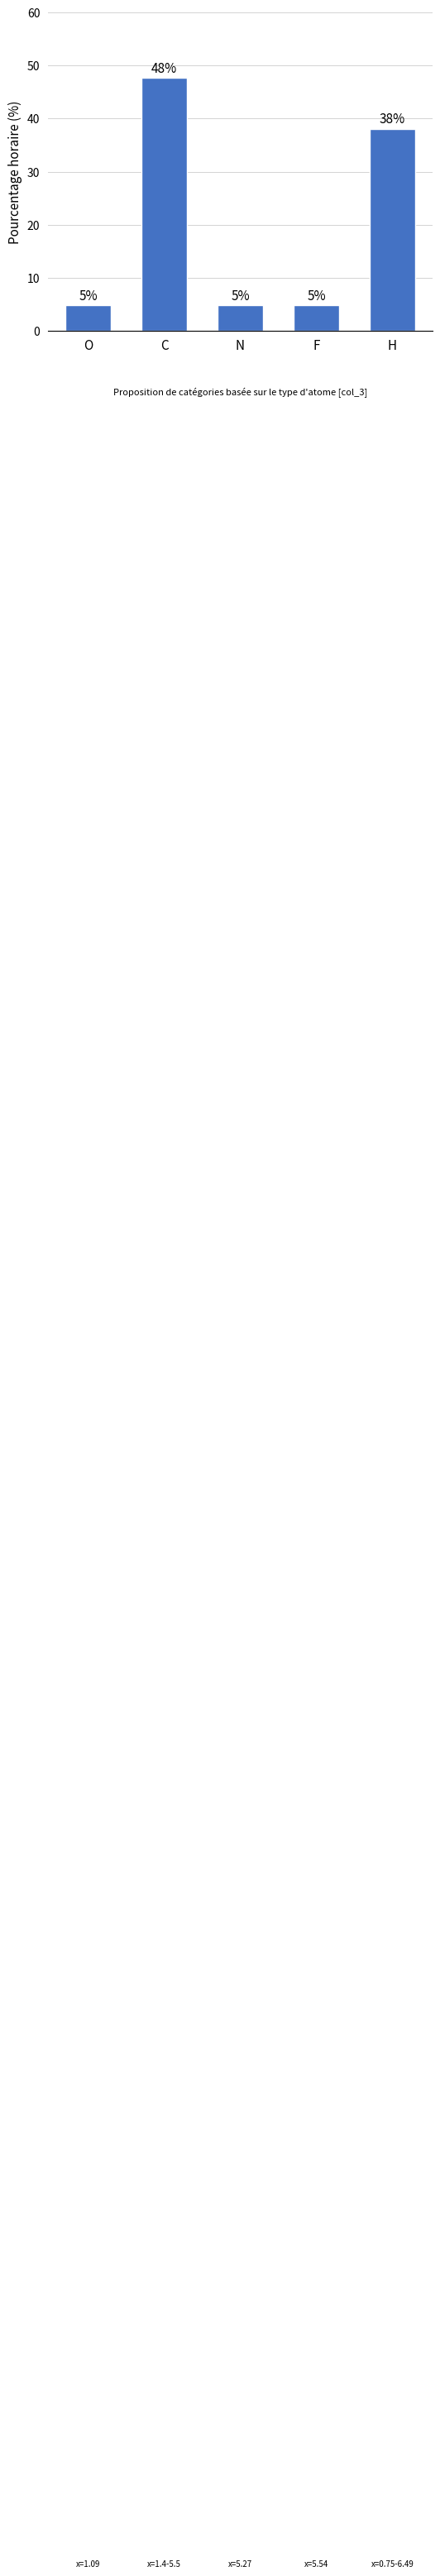

What is the greatest value displayed?

47.6